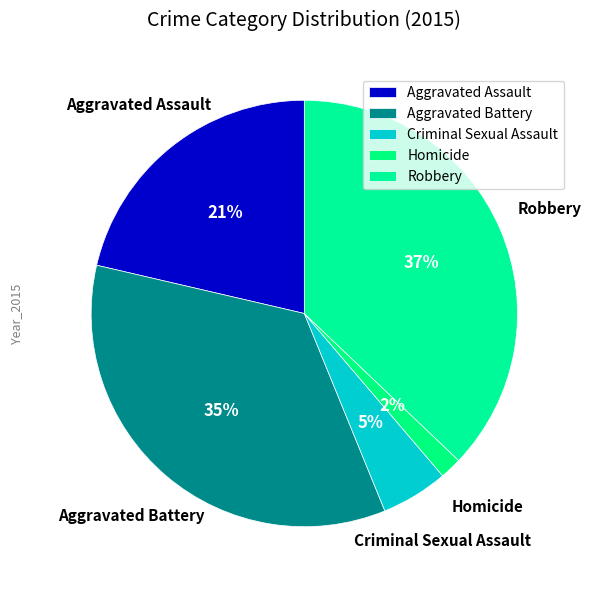

Rank the categories by value from highest to lowest.

Robbery, Aggravated Battery, Aggravated Assault, Criminal Sexual Assault, Homicide